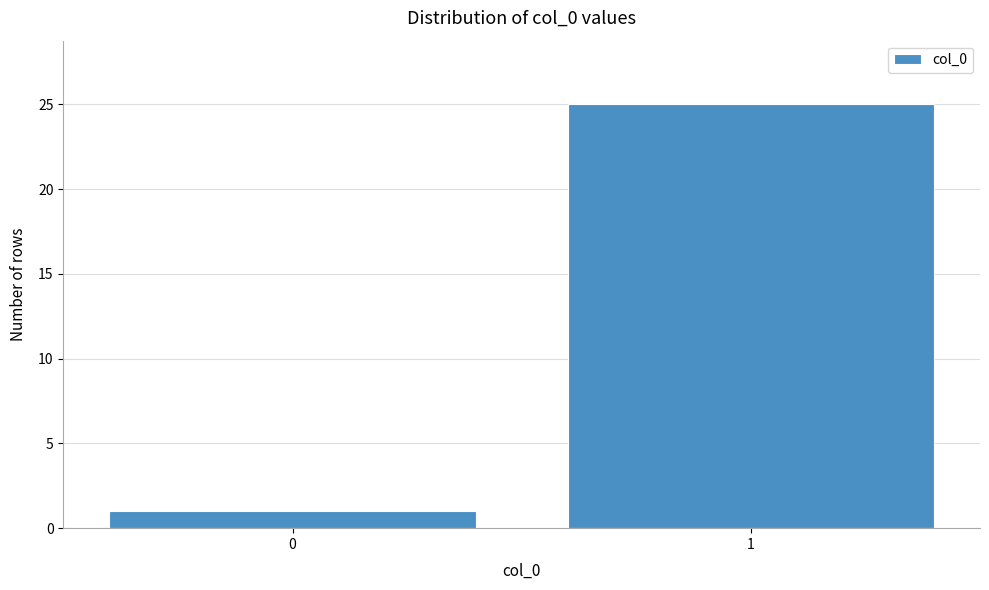

Reading left to right, what are all the values shown in this chart?

1	25